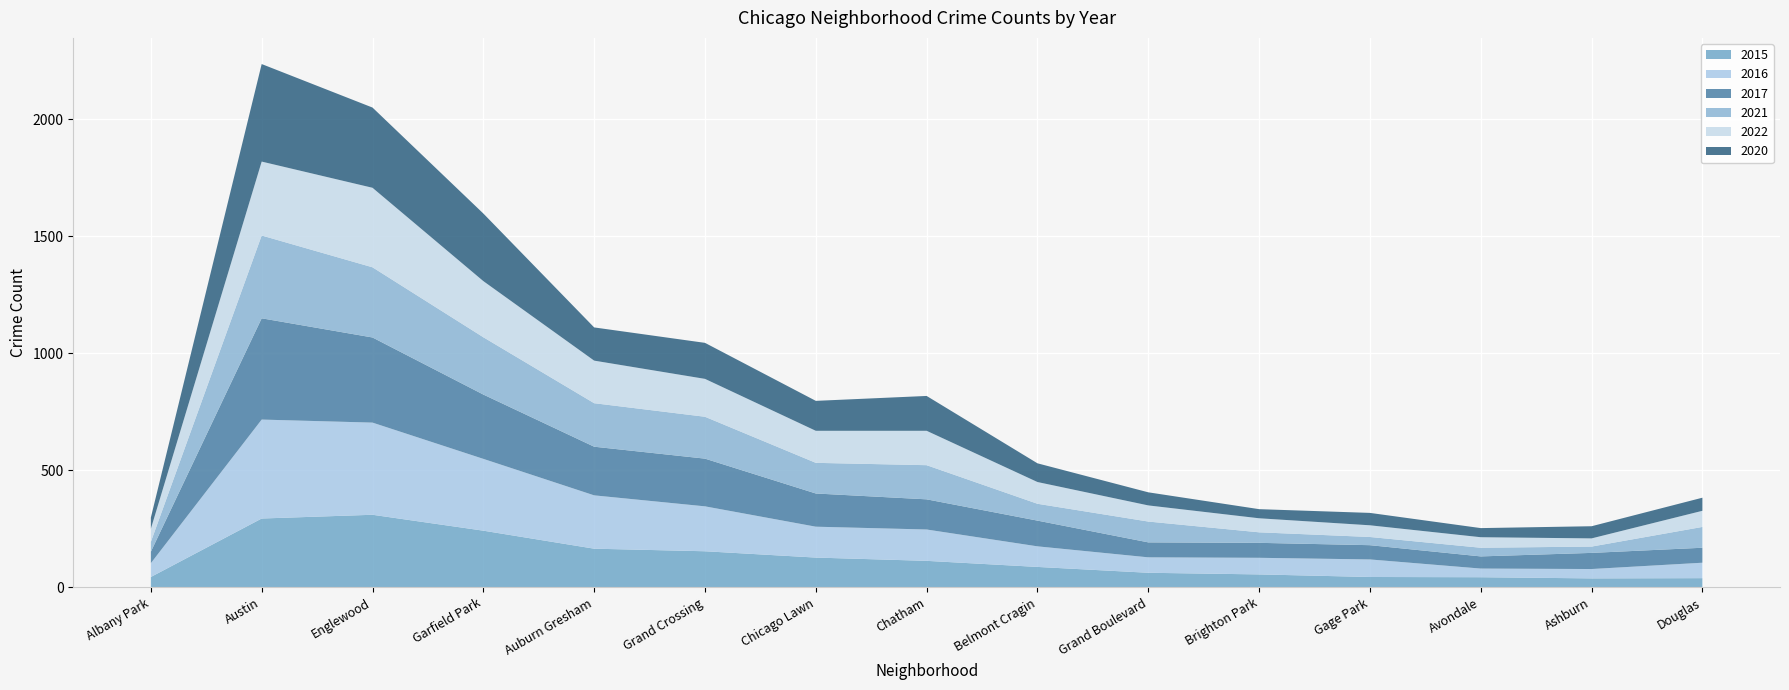

Reading left to right, extract all data points from this chart.

2015: Albany Park=44	Austin=294	Englewood=310	Garfield Park=242	Auburn Gresham=165	Grand Crossing=154	Chicago Lawn=127	Chatham=113	Belmont Cragin=87	Grand Boulevard=62	Brighton Park=55	Gage Park=44	Avondale=43	Ashburn=38	Douglas=39
2016: Albany Park=59	Austin=423	Englewood=394	Garfield Park=307	Auburn Gresham=228	Grand Crossing=192	Chicago Lawn=132	Chatham=134	Belmont Cragin=88	Grand Boulevard=66	Brighton Park=71	Gage Park=75	Avondale=37	Ashburn=40	Douglas=66
2017: Albany Park=49	Austin=433	Englewood=364	Garfield Park=275	Auburn Gresham=208	Grand Crossing=204	Chicago Lawn=142	Chatham=129	Belmont Cragin=110	Grand Boulevard=64	Brighton Park=64	Gage Park=61	Avondale=52	Ashburn=69	Douglas=64
2021: Albany Park=42	Austin=354	Englewood=300	Garfield Park=245	Auburn Gresham=186	Grand Crossing=179	Chicago Lawn=131	Chatham=146	Belmont Cragin=72	Grand Boulevard=89	Brighton Park=45	Gage Park=35	Avondale=37	Ashburn=27	Douglas=89
2022: Albany Park=56	Austin=316	Englewood=340	Garfield Park=240	Auburn Gresham=182	Grand Crossing=162	Chicago Lawn=137	Chatham=147	Belmont Cragin=93	Grand Boulevard=69	Brighton Park=60	Gage Park=50	Avondale=45	Ashburn=35	Douglas=69
2020: Albany Park=48	Austin=417	Englewood=343	Garfield Park=289	Auburn Gresham=142	Grand Crossing=154	Chicago Lawn=128	Chatham=149	Belmont Cragin=80	Grand Boulevard=56	Brighton Park=39	Gage Park=53	Avondale=39	Ashburn=52	Douglas=56